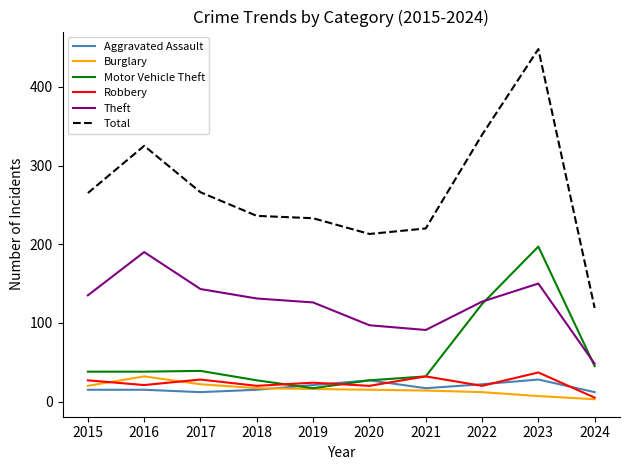

True or false: Motor Vehicle Theft has more than 0 interior local peaks.

True